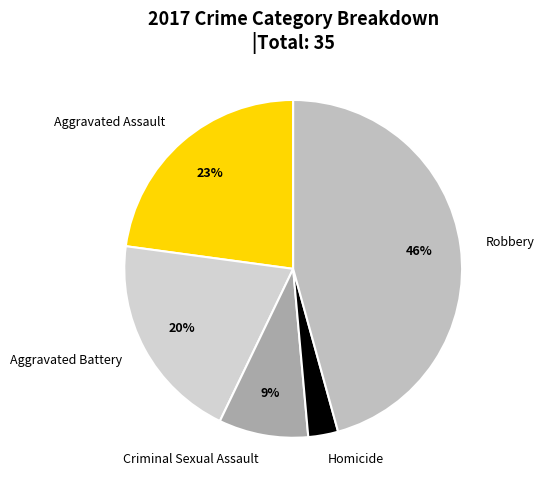

What is the largest slice in the pie chart?

Robbery